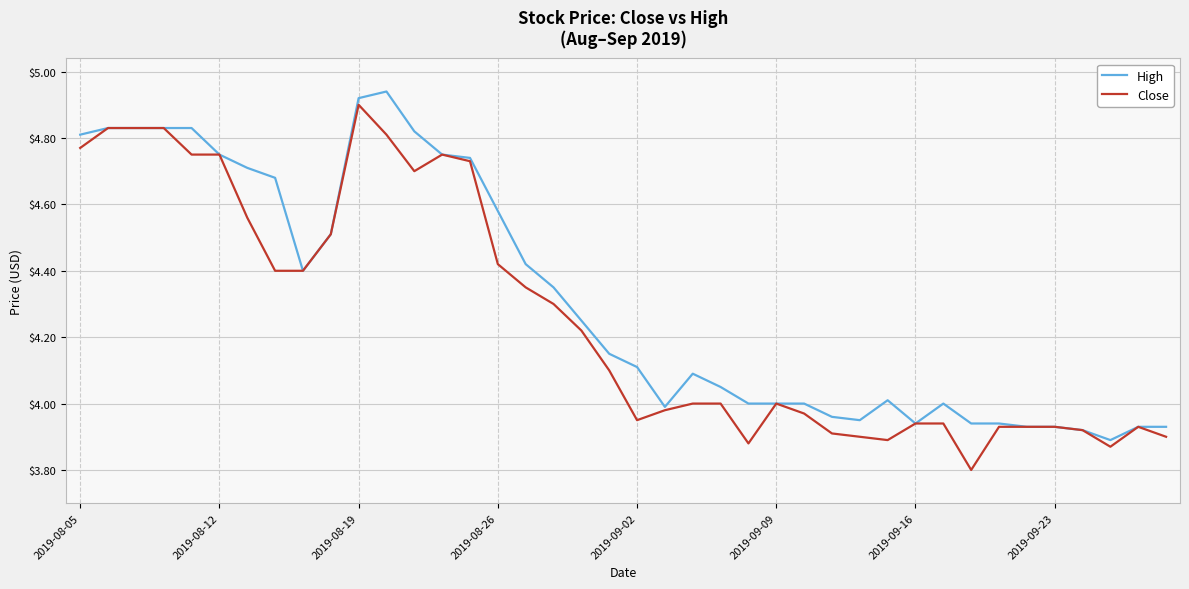

What is the minimum value shown in the chart?

3.8